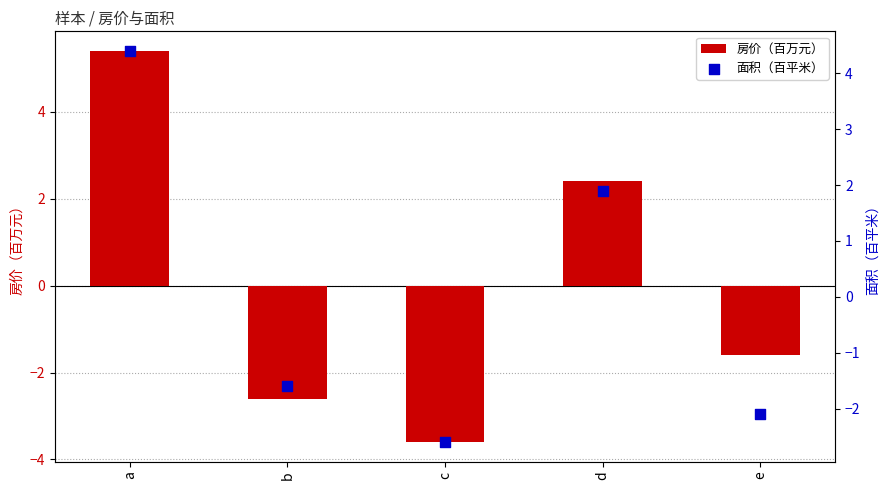

At how many categories does at least one series exceed -2?

4